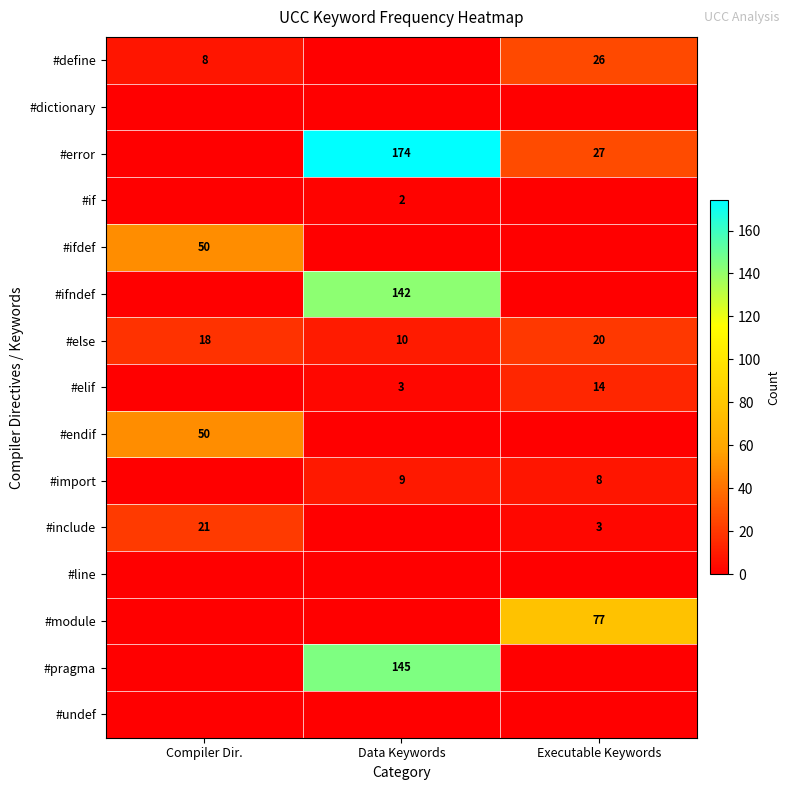

Which category has the highest value in the #else series?

Executable Keywords